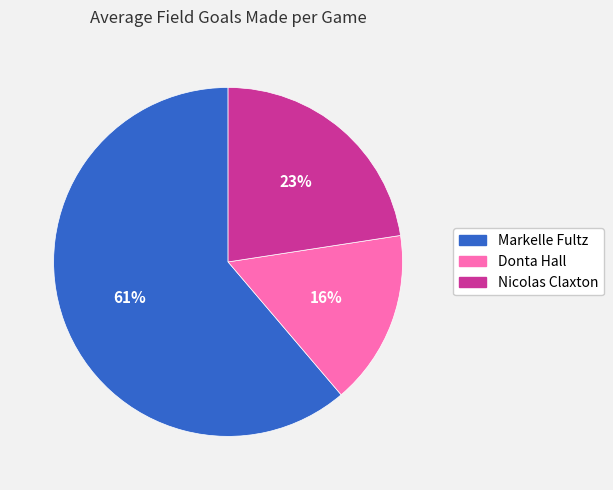

To the nearest percent, what is the combined percentage of Donta Hall and Nicolas Claxton?

39%